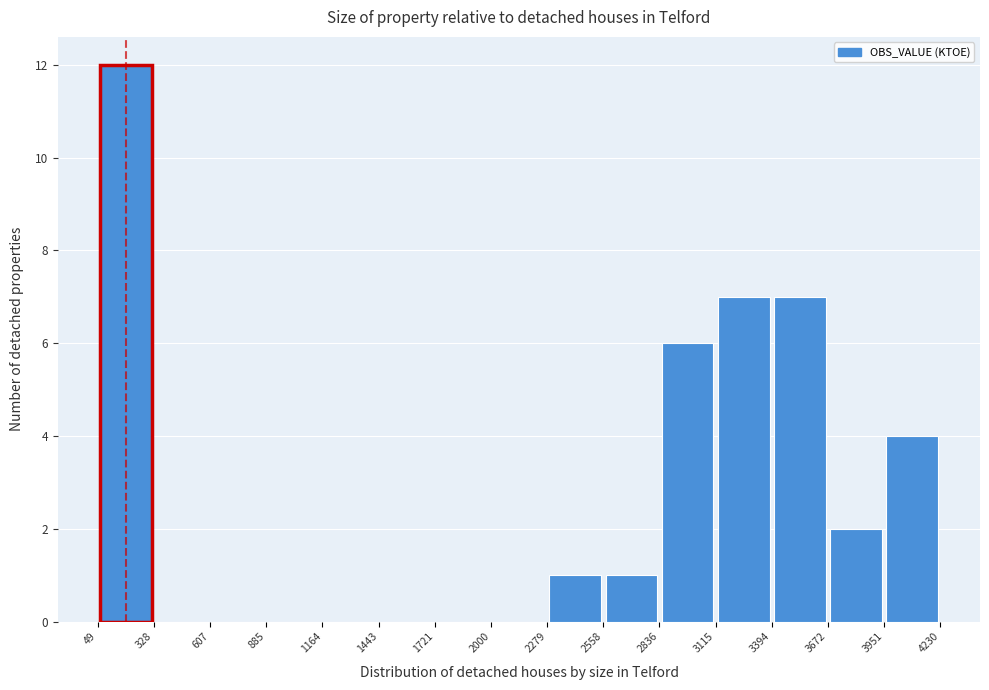

Reading left to right, transcribe this chart: for each bar, give the range it covers on the x-axis and its height. The values are not printed on the chart, so give them approximately, as read against the axis.

49 to 328: 12
328 to 607: 0
607 to 885: 0
885 to 1164: 0
1164 to 1443: 0
1443 to 1721: 0
1721 to 2000: 0
2000 to 2279: 0
2279 to 2558: 1
2558 to 2836: 1
2836 to 3115: 6
3115 to 3394: 7
3394 to 3672: 7
3672 to 3951: 2
3951 to 4230: 4